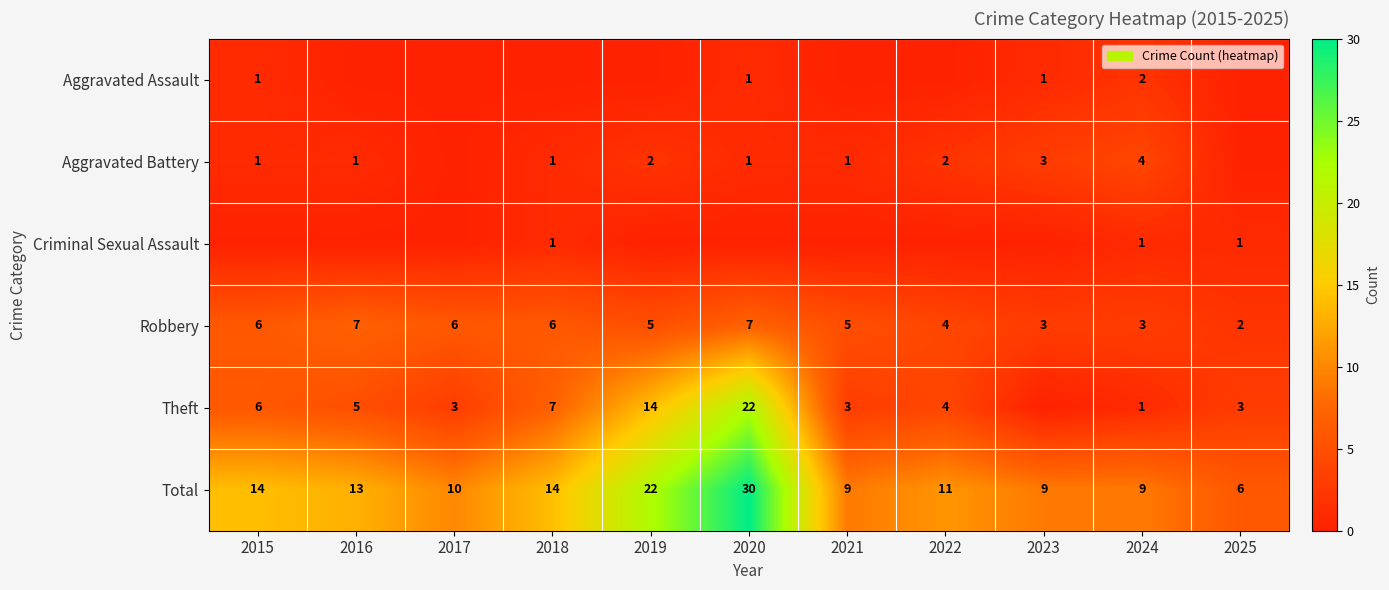

The value of Total at 2018 is 4. True or false?

False